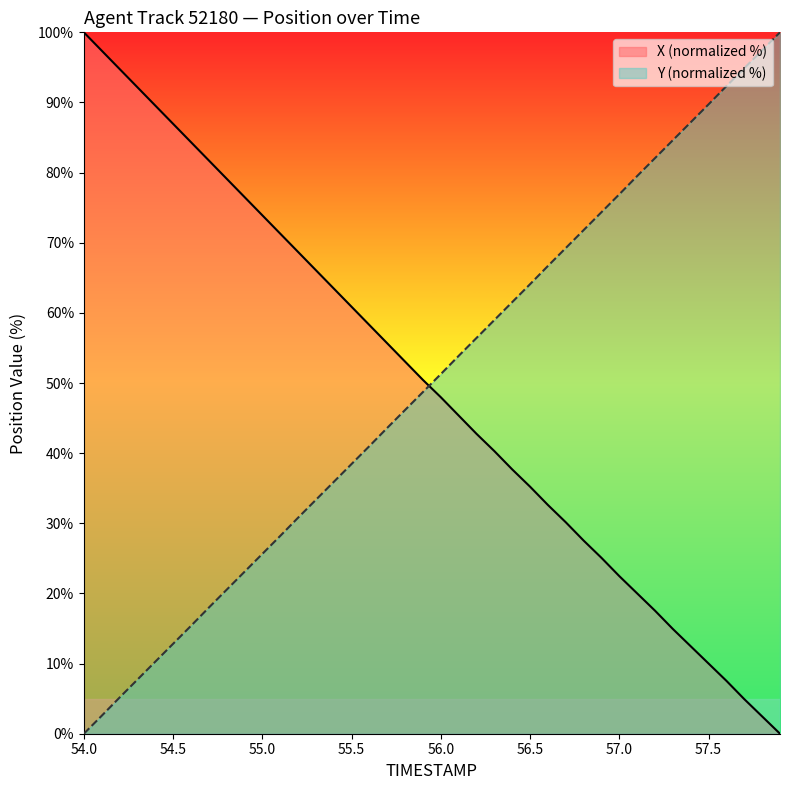

Rank the series by their maximum value, from lowest to highest.

X, Y